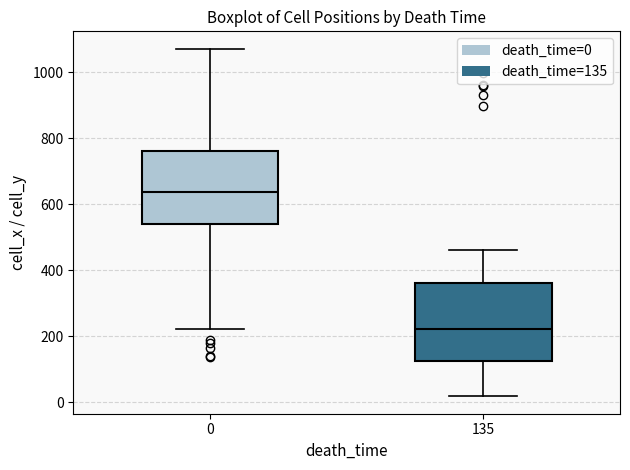

Which box's median line is the highest?

0